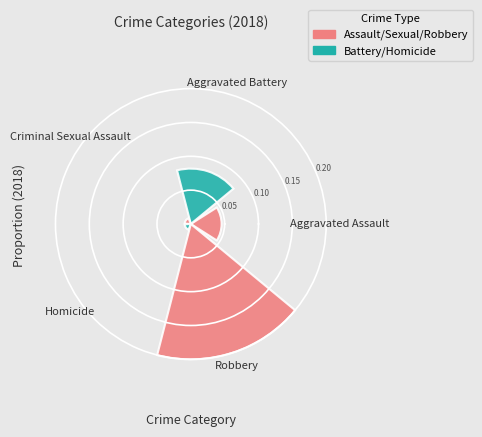

Are the bars horizontal?

No